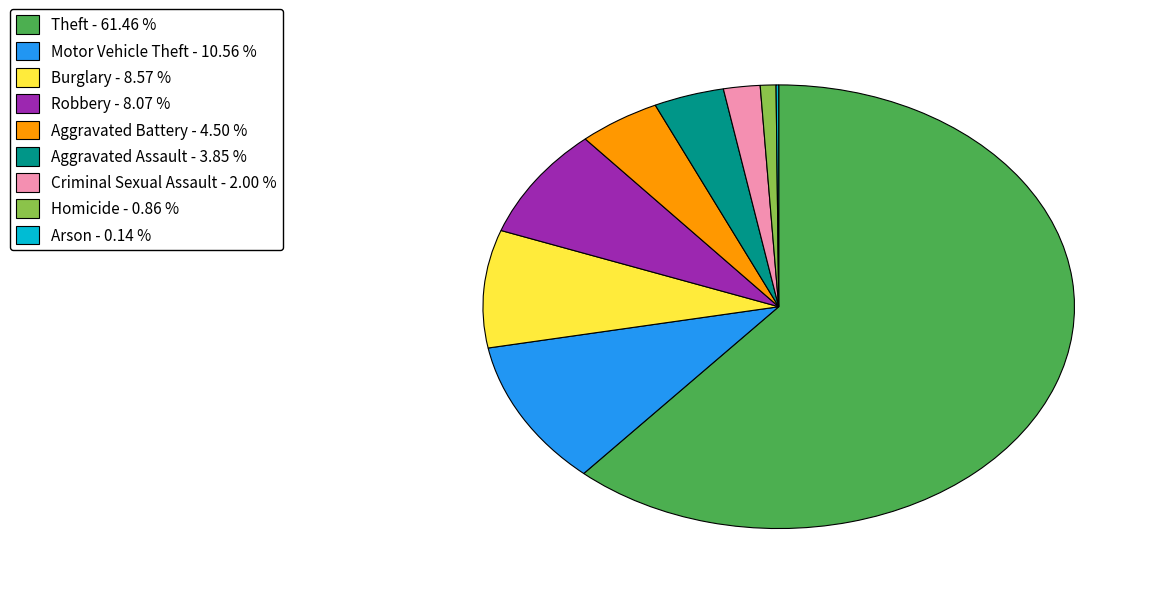

Does Motor Vehicle Theft - 10.56 % represent more than half of the total?

No